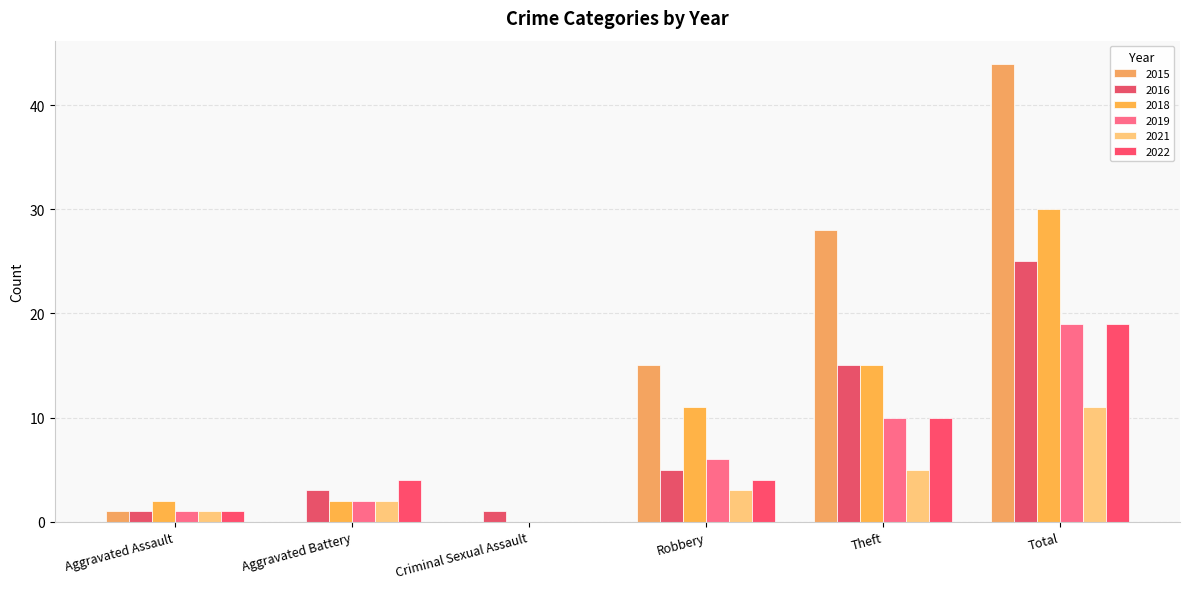

At which category is the sum across all series the highest?

Total